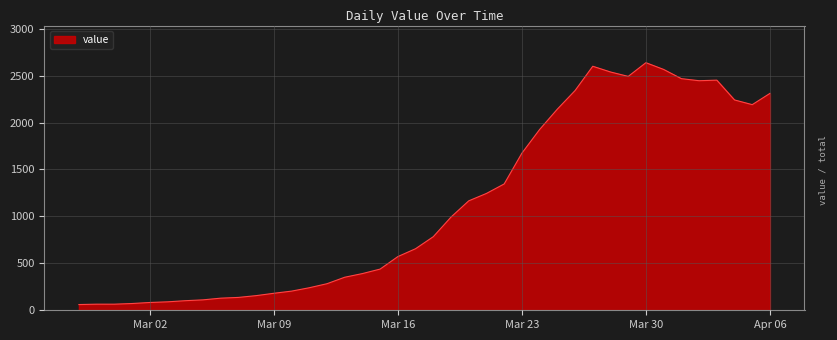

What is the maximum value shown in the chart?

2638